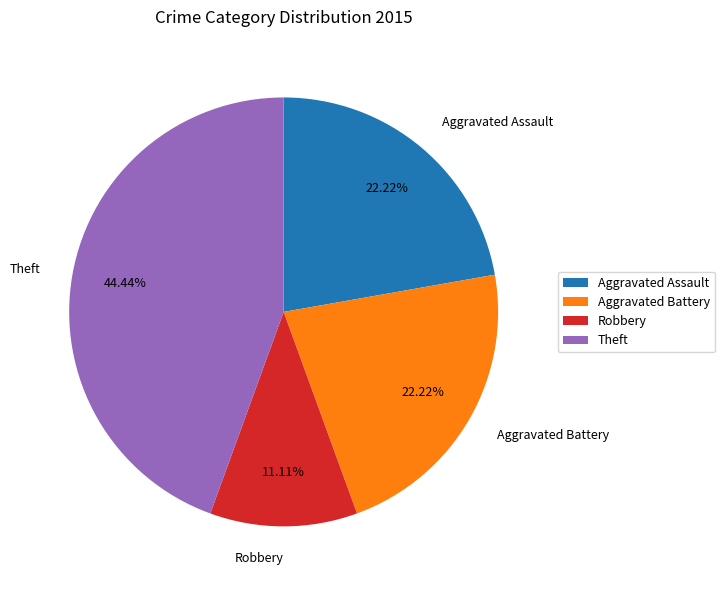

Is the sum of Robbery and Aggravated Battery greater than half?

No